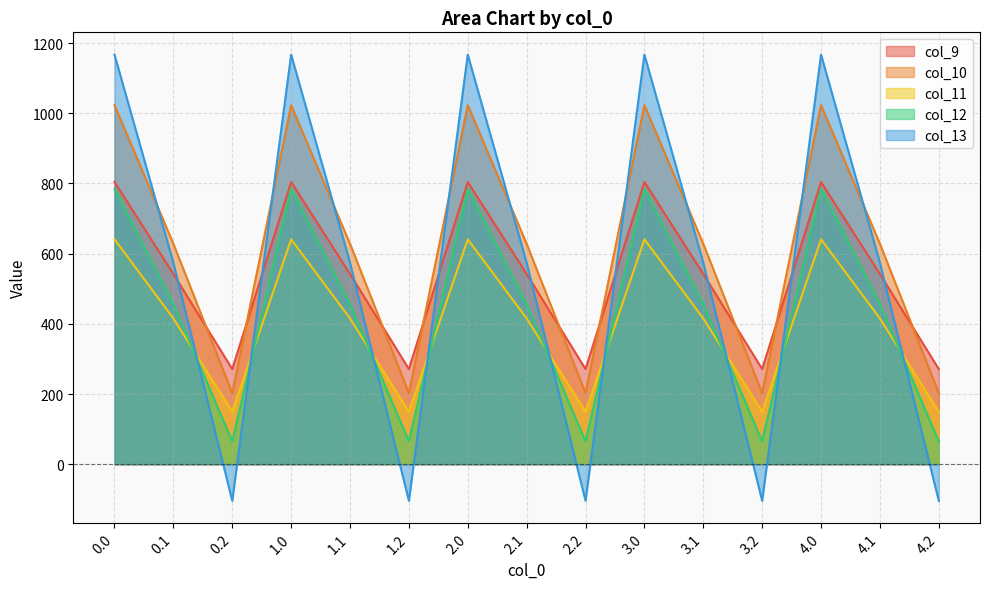

Reading right to left, transcribe all the data shown in this chart.

col_9: 4.2=271.1	4.1=542.1	4.0=804.0	3.2=271.1	3.1=542.1	3.0=804.0	2.2=271.1	2.1=542.1	2.0=804.0	1.2=271.1	1.1=542.1	1.0=804.0	0.2=271.1	0.1=542.1	0.0=804.0
col_10: 4.2=202.5	4.1=628.1	4.0=1023.2	3.2=202.5	3.1=628.1	3.0=1023.2	2.2=202.5	2.1=628.1	2.0=1023.2	1.2=202.5	1.1=628.1	1.0=1023.2	0.2=202.5	0.1=628.1	0.0=1023.2
col_11: 4.2=149.1	4.1=415.4	4.0=640.9	3.2=149.1	3.1=415.4	3.0=640.9	2.2=149.1	2.1=415.4	2.0=640.9	1.2=149.1	1.1=415.4	1.0=640.9	0.2=149.1	0.1=415.4	0.0=640.9
col_12: 4.2=65.2	4.1=456.1	4.0=784.4	3.2=65.2	3.1=456.1	3.0=784.4	2.2=65.2	2.1=456.1	2.0=784.4	1.2=65.2	1.1=456.1	1.0=784.4	0.2=65.2	0.1=456.1	0.0=784.4
col_13: 4.2=-104.4	4.1=574.0	4.0=1167.2	3.2=-104.4	3.1=574.0	3.0=1167.2	2.2=-104.4	2.1=574.0	2.0=1167.2	1.2=-104.4	1.1=574.0	1.0=1167.2	0.2=-104.4	0.1=574.0	0.0=1167.2